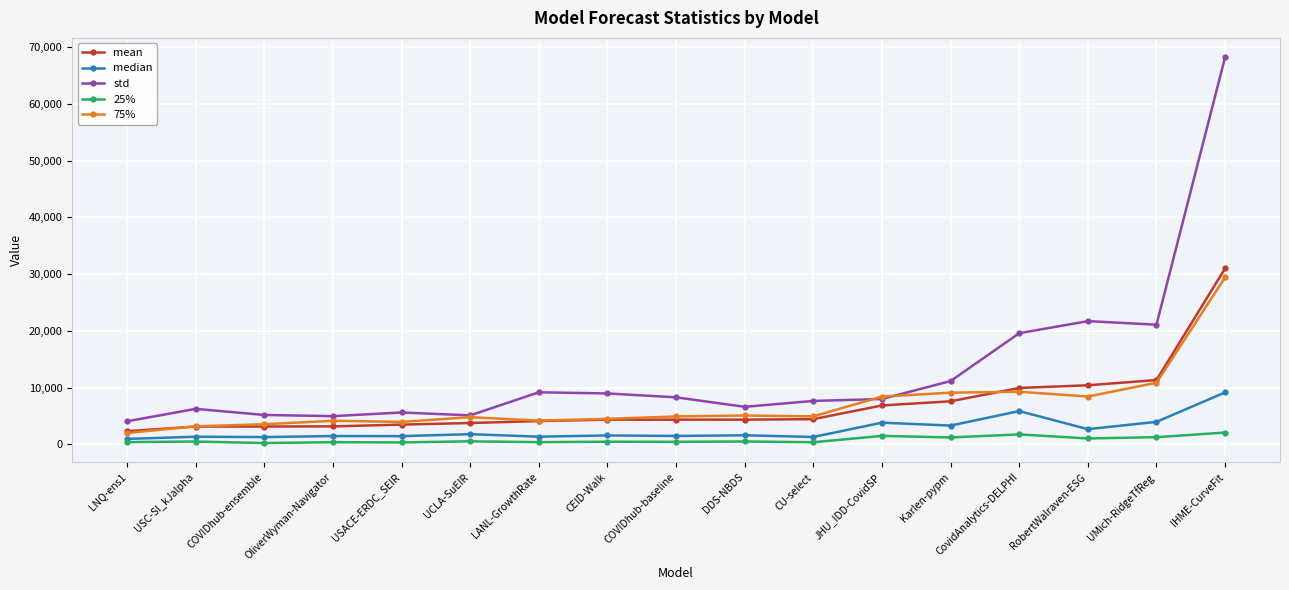

True or false: median has a value of 1803.8 at UCLA-SuEIR.

True